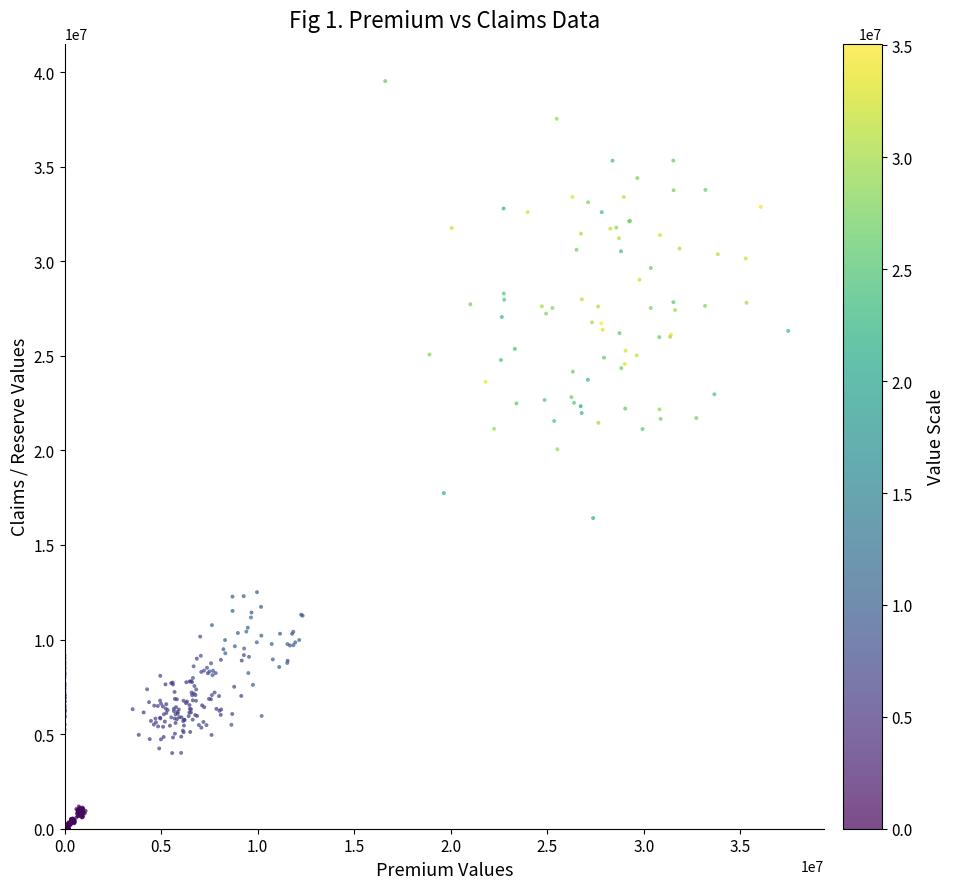

What is the range of X values (max minus min)?

37472575.1